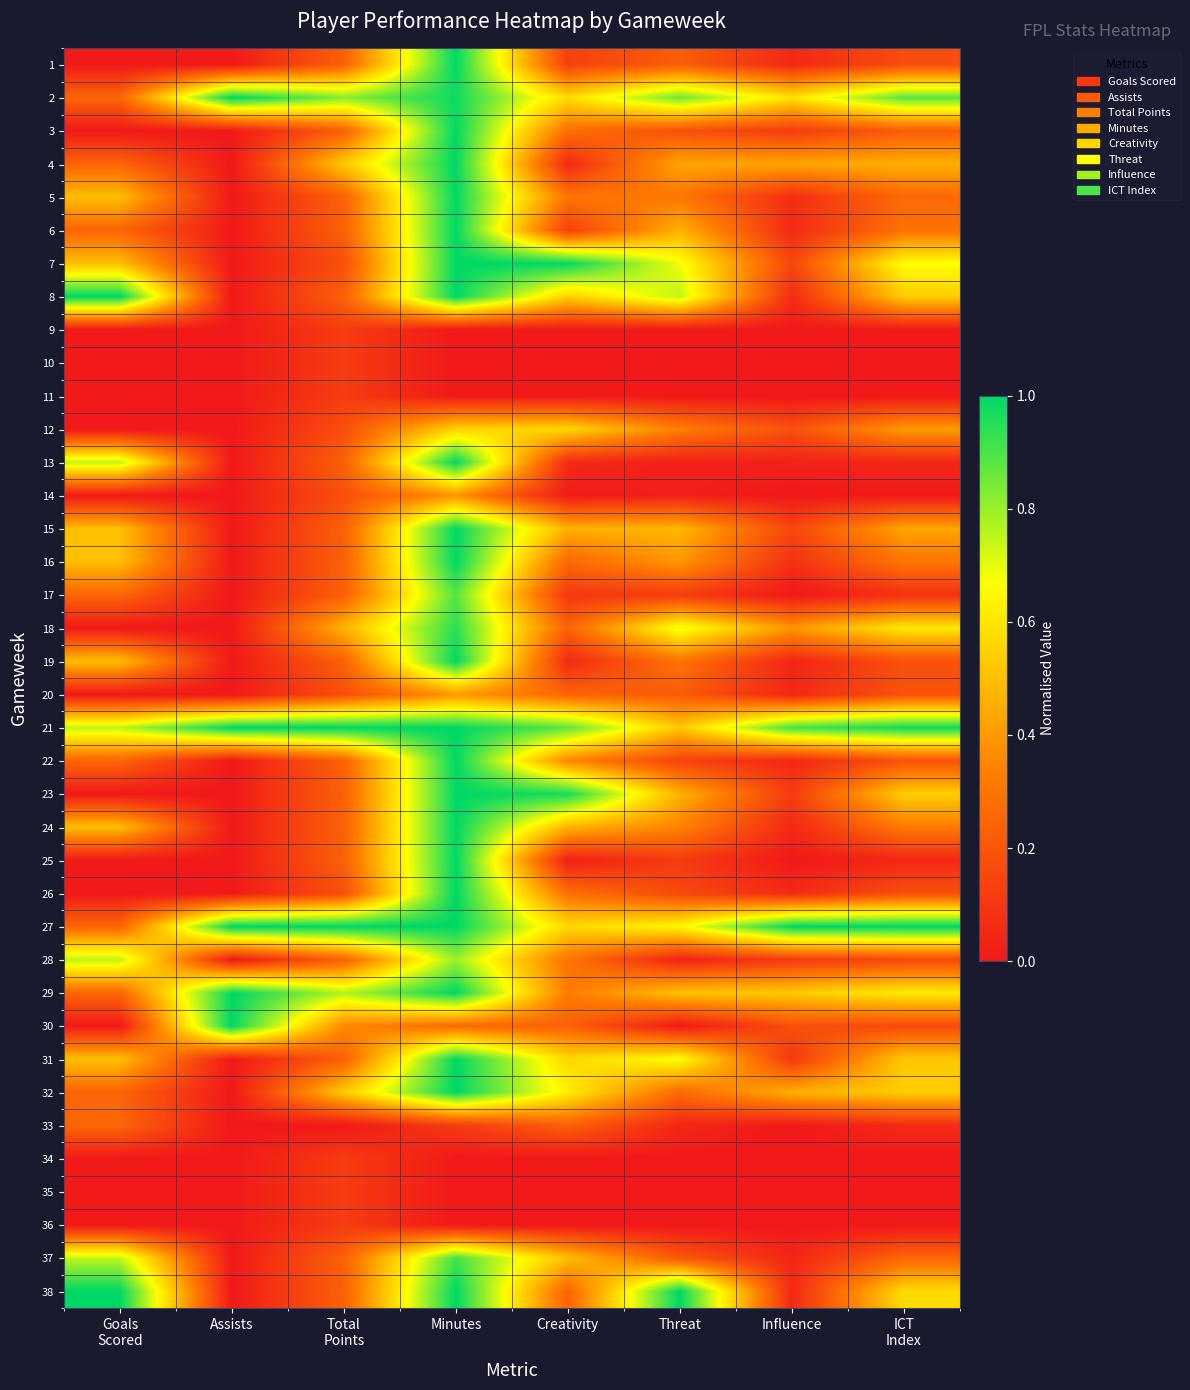

Which series changed the most between Total Points and Influence?

17